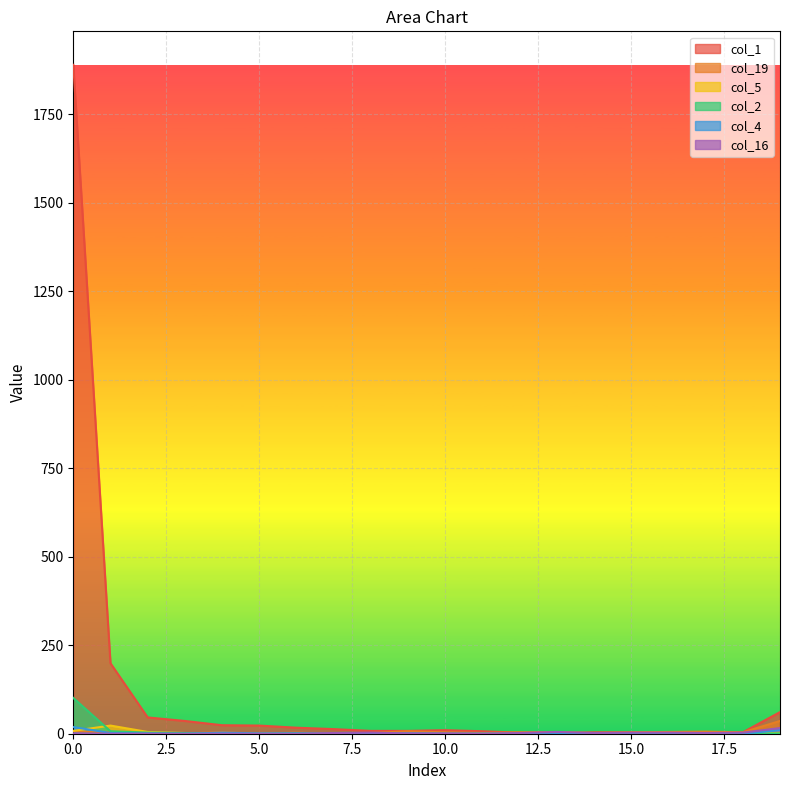

Which series has the largest total across all categories?

col_1